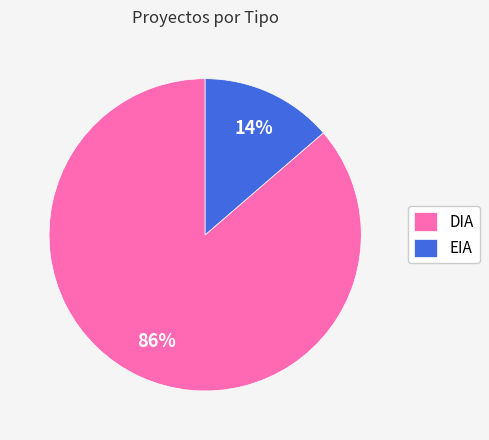

The EIA slice represents 8% of the pie. True or false?

False